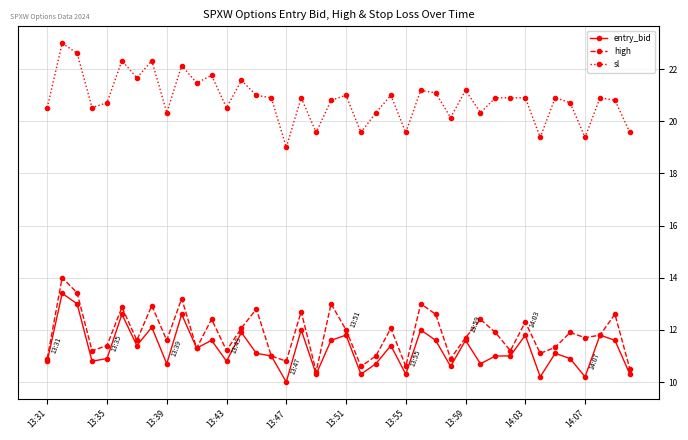

True or false: sl and high intersect in this chart.

False